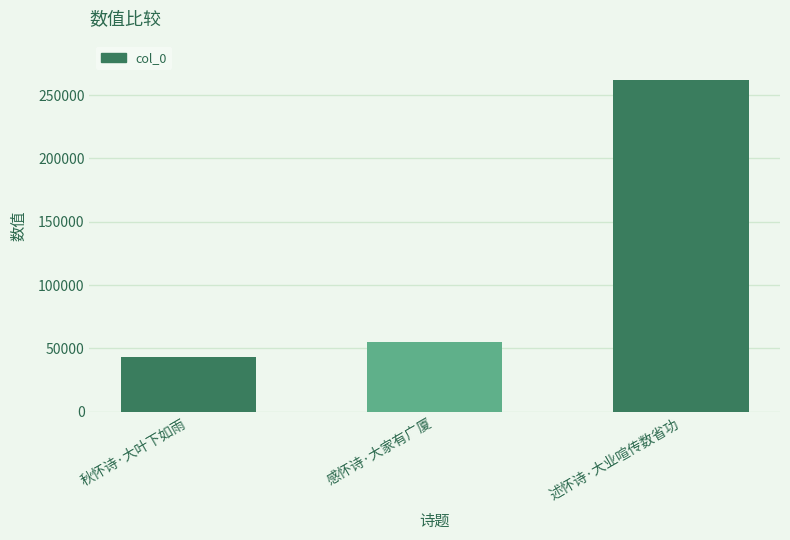

What is the sum of all values?

359645